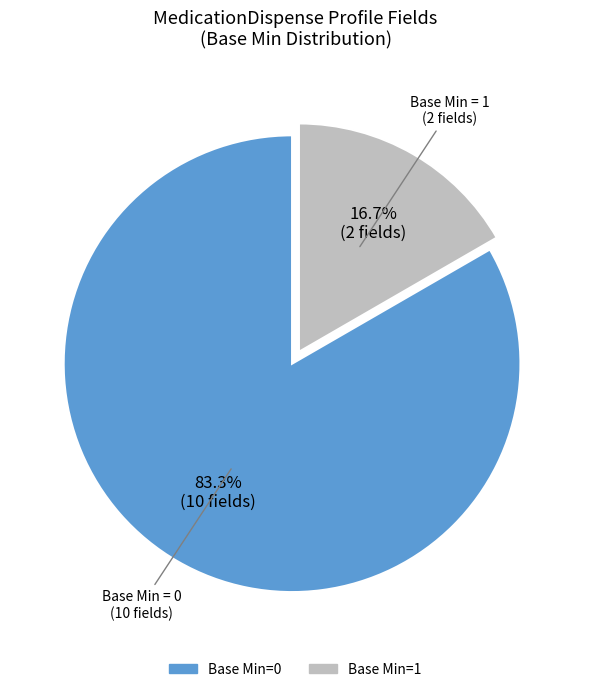

Is there a majority slice in this chart?

Yes